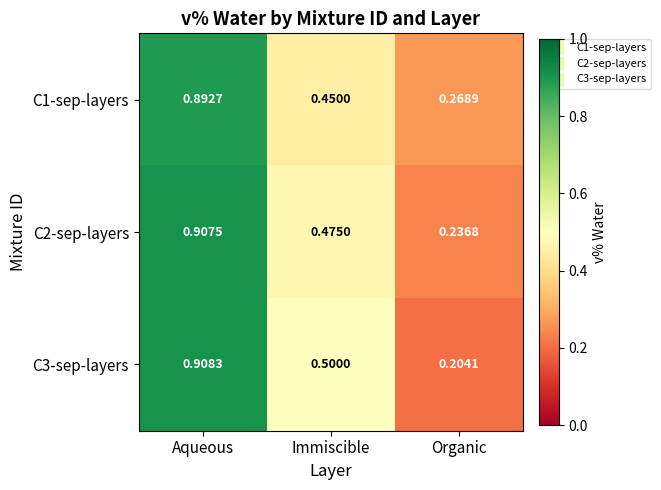

Which category has the highest value in the C2-sep-layers series?

Aqueous